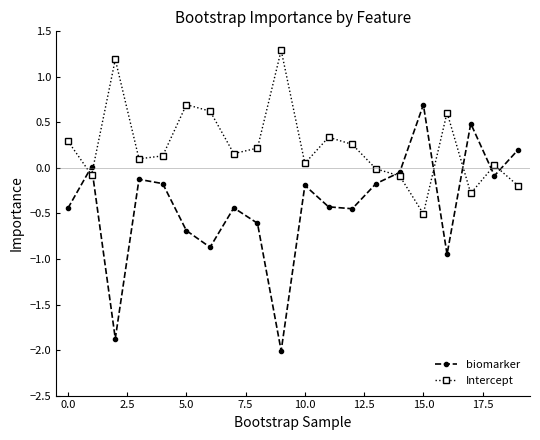

Which series has the largest total across all categories?

Intercept